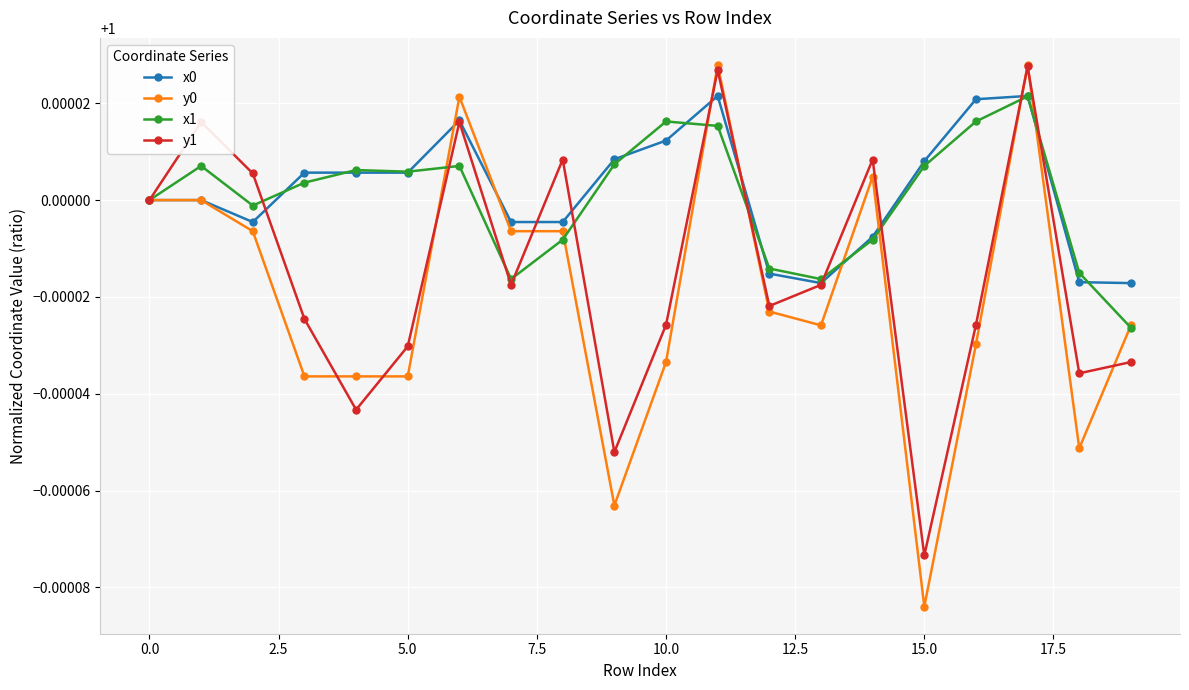

In x1, how many points are lower than both neighbors (excluding endpoints)?

4